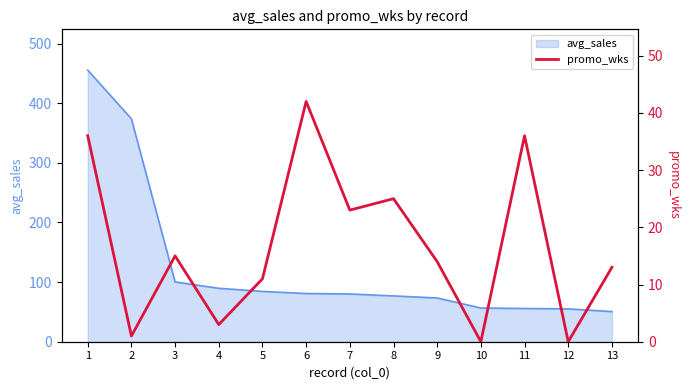

At which category does the chart reach its minimum across all series?

10